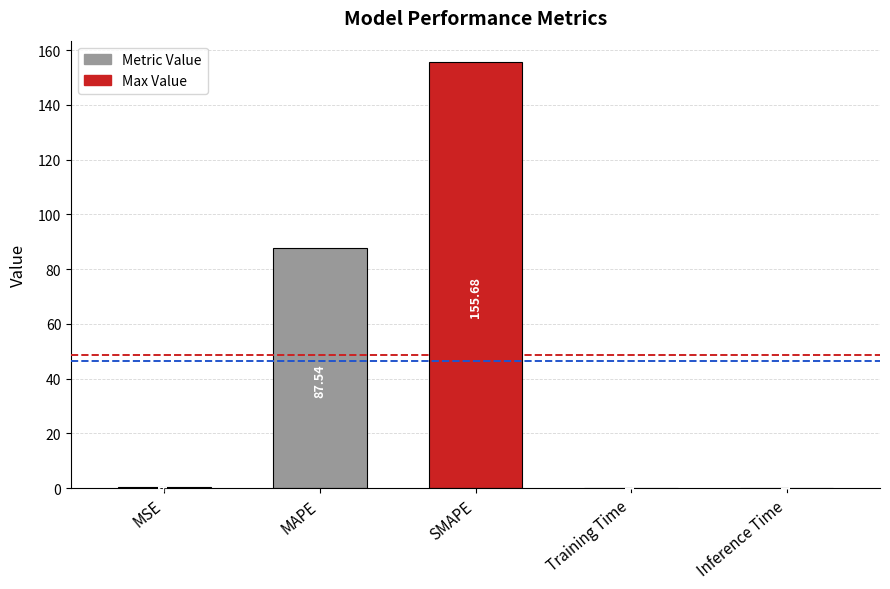

Between Training Time and Inference Time, which is larger?

Inference Time